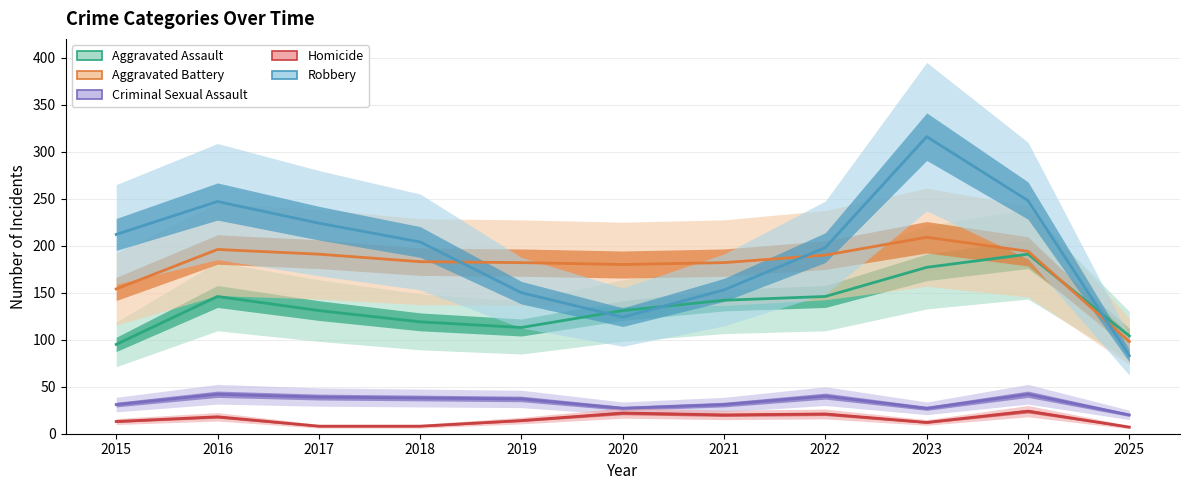

Is this an area chart (filled region under the line)?

No